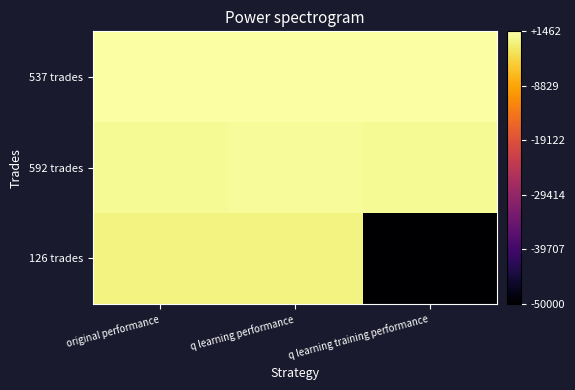

Reading left to right, list all the values displayed in this chart.

537 trades: original performance=1462.8	q learning performance=1351.0	q learning training performance=1438.1
592 trades: original performance=645.7	q learning performance=794.2	q learning training performance=656.4
126 trades: original performance=-417.5	q learning performance=-428.3	q learning training performance=-50000.0